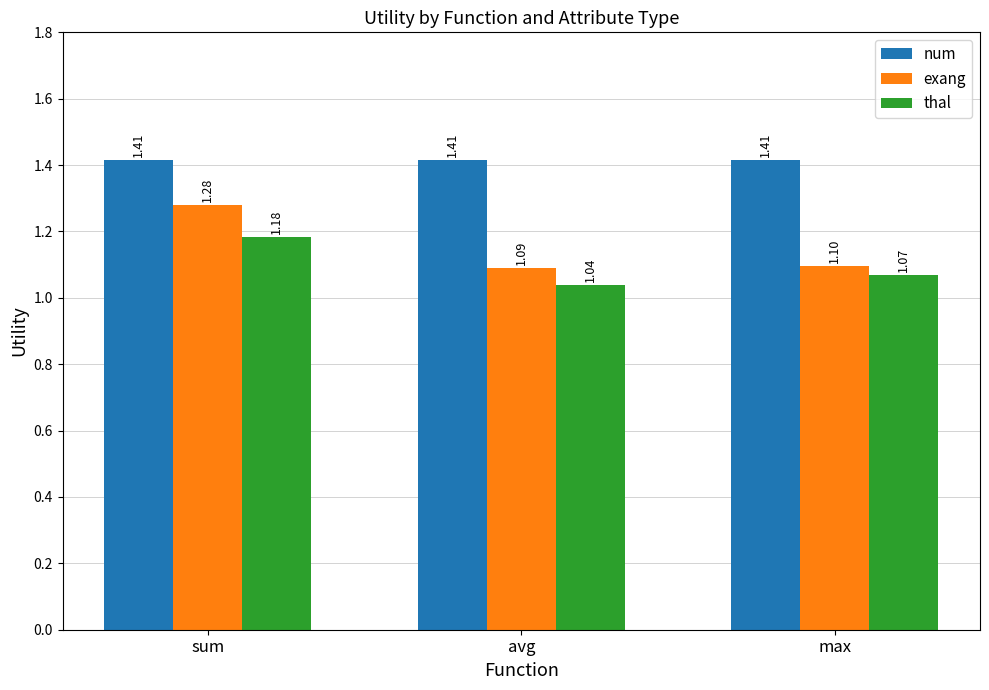

What are all the series names shown in the legend?

num, exang, thal